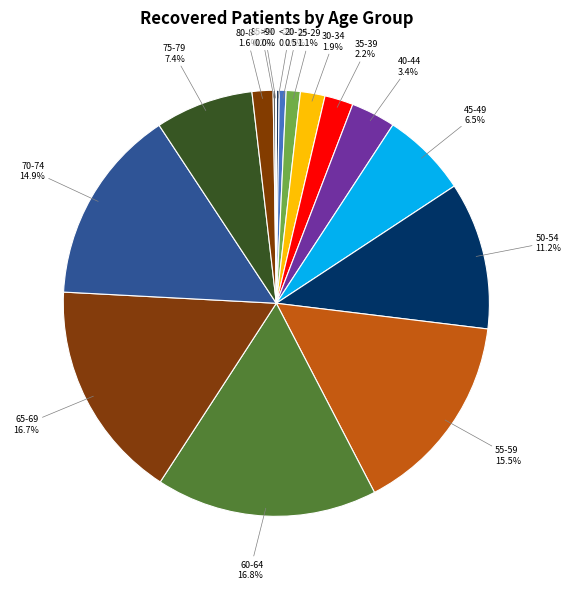

Is it true that 55-59 is 29% of the pie?

False